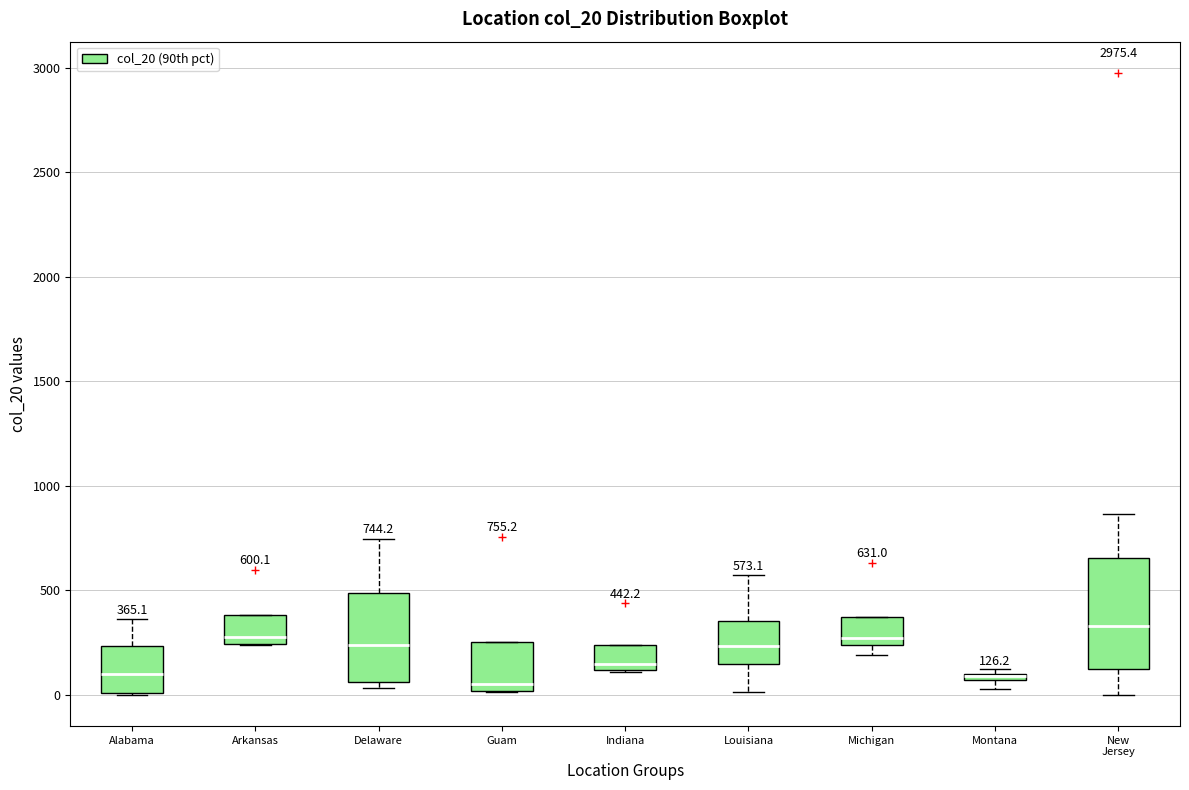

Which box is the tallest, from its lower edge to its upper edge?

New Jersey